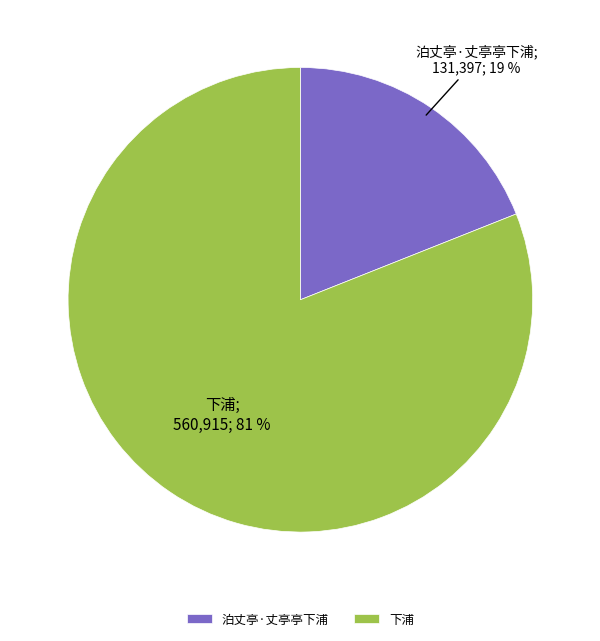

True or false: 下浦 accounts for 94% of the total.

False